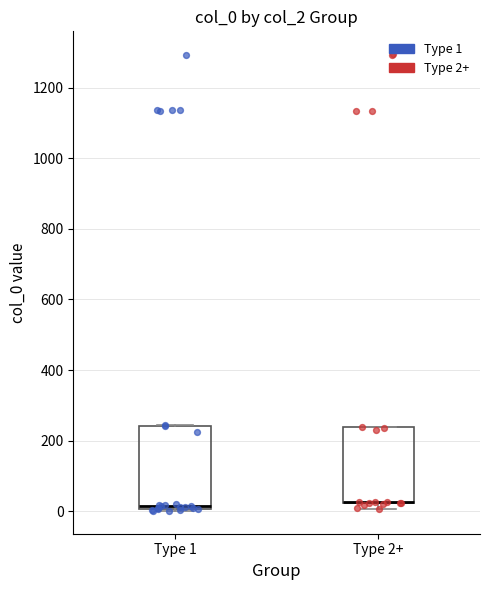

Reading left to right, transcribe this box plot: for each box, give where its median line is, the range the box spans, and where its two whiskers end, as read against the y-axis. The values are not printed on the chart, so give them approximately, as read against the axis.

Type 1: median 20, box 0 to 240, whiskers 0 (just below the box's lower edge) to 240
Type 2+: median 20 (drawn on the box's lower edge), box 20 to 240, whiskers 0 to 240